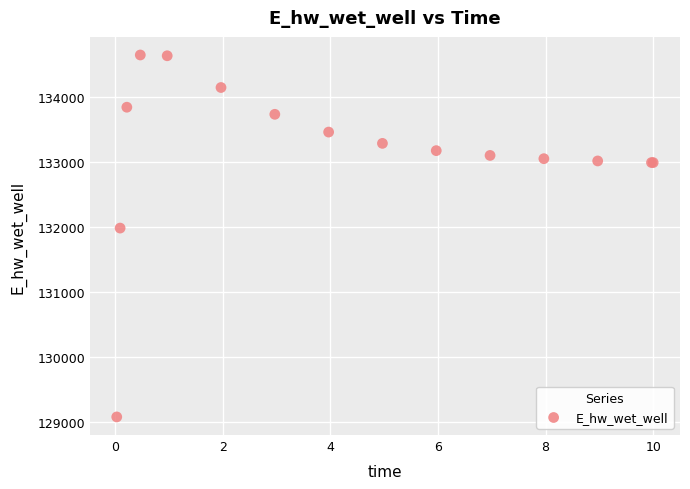

What Y value in the scatter plot is closest to 131859?

131980.9